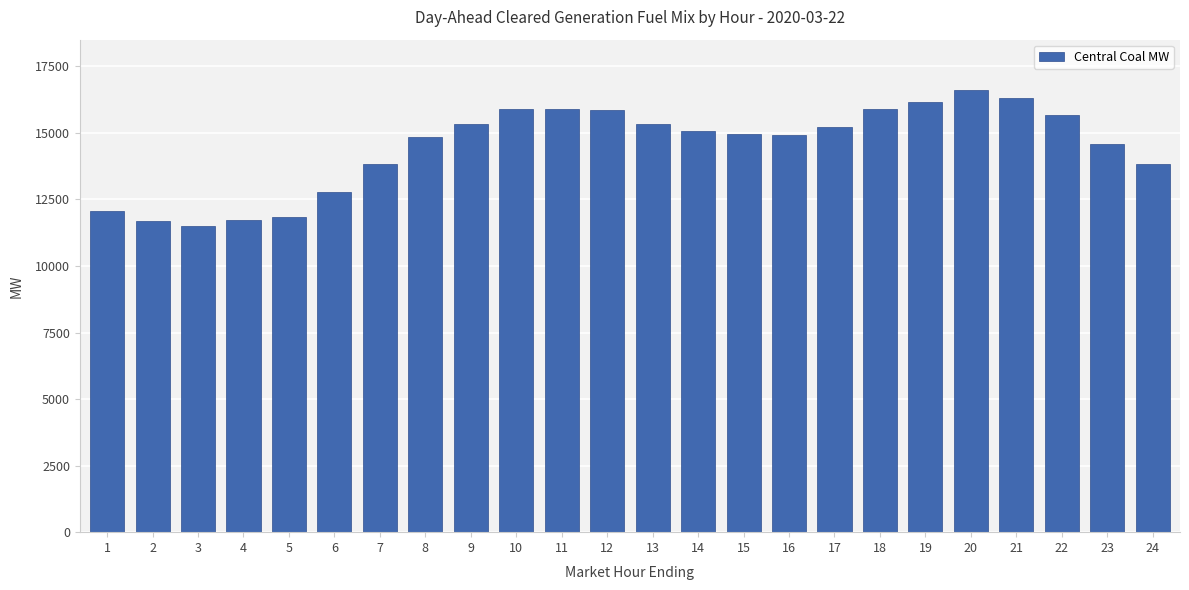

Where does the data first go above 15072?

9